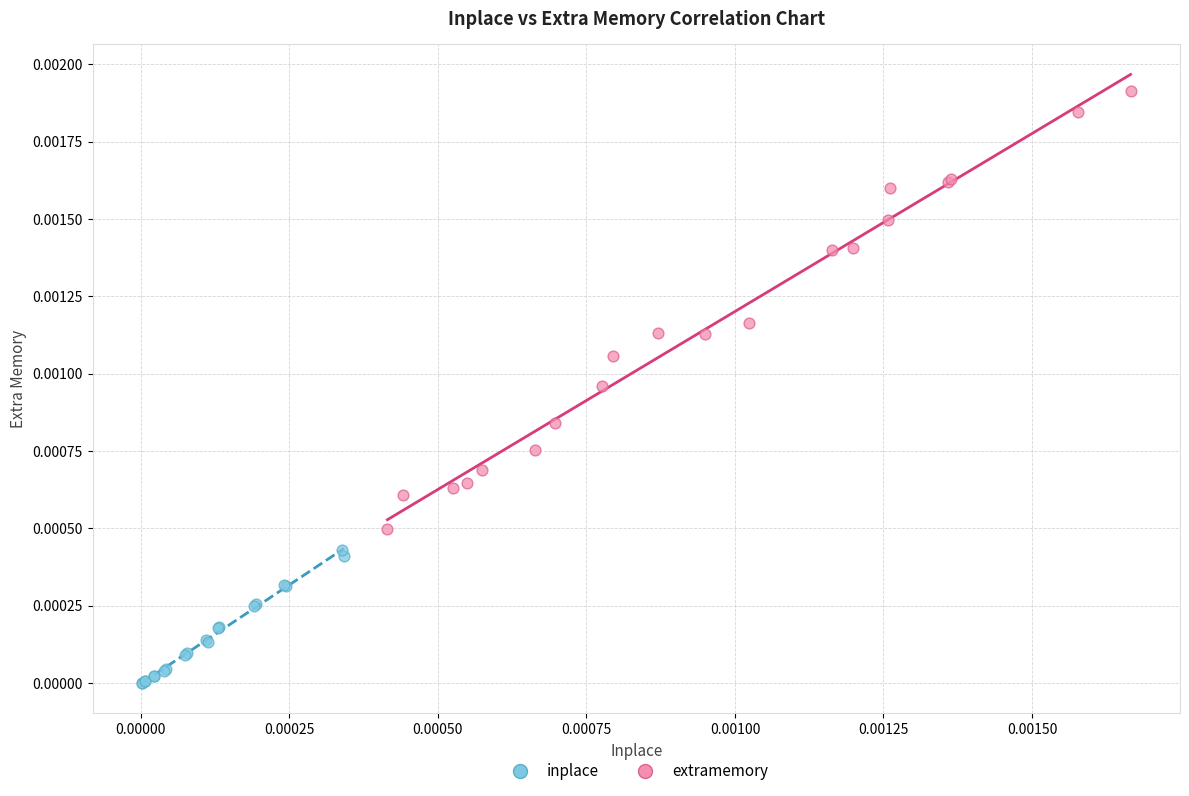

Which series contains the lowest Y value?

inplace